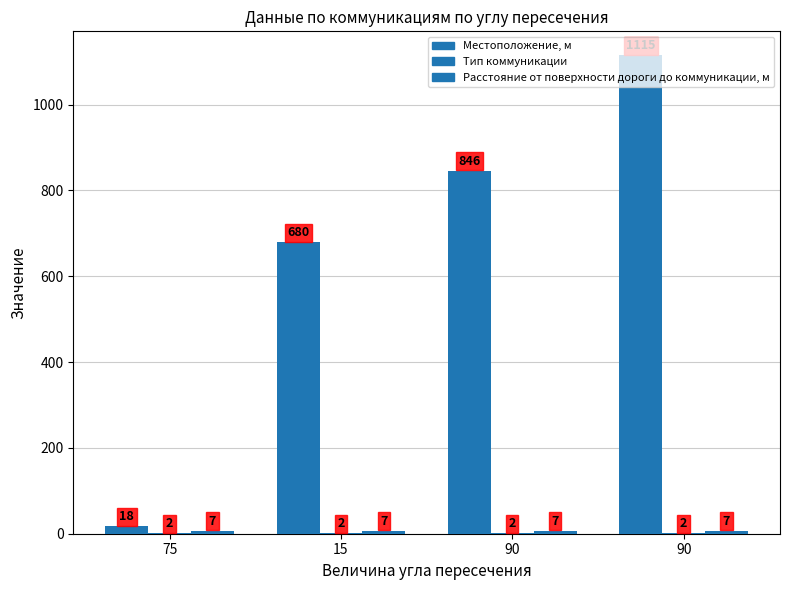

How many groups of bars are there?

4